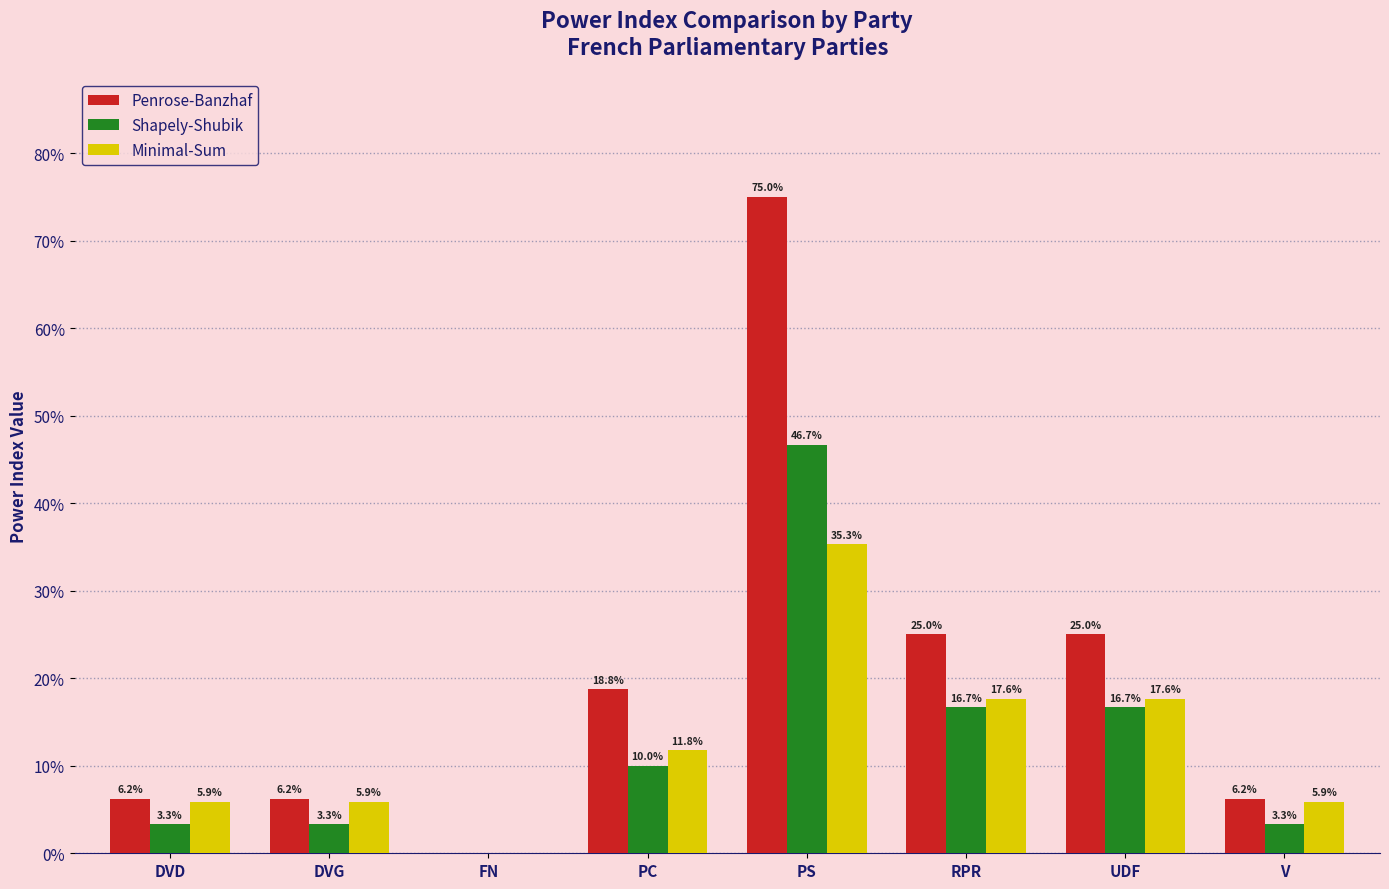

What is the sum of the Shapely-Shubik values at PS and UDF?

0.6